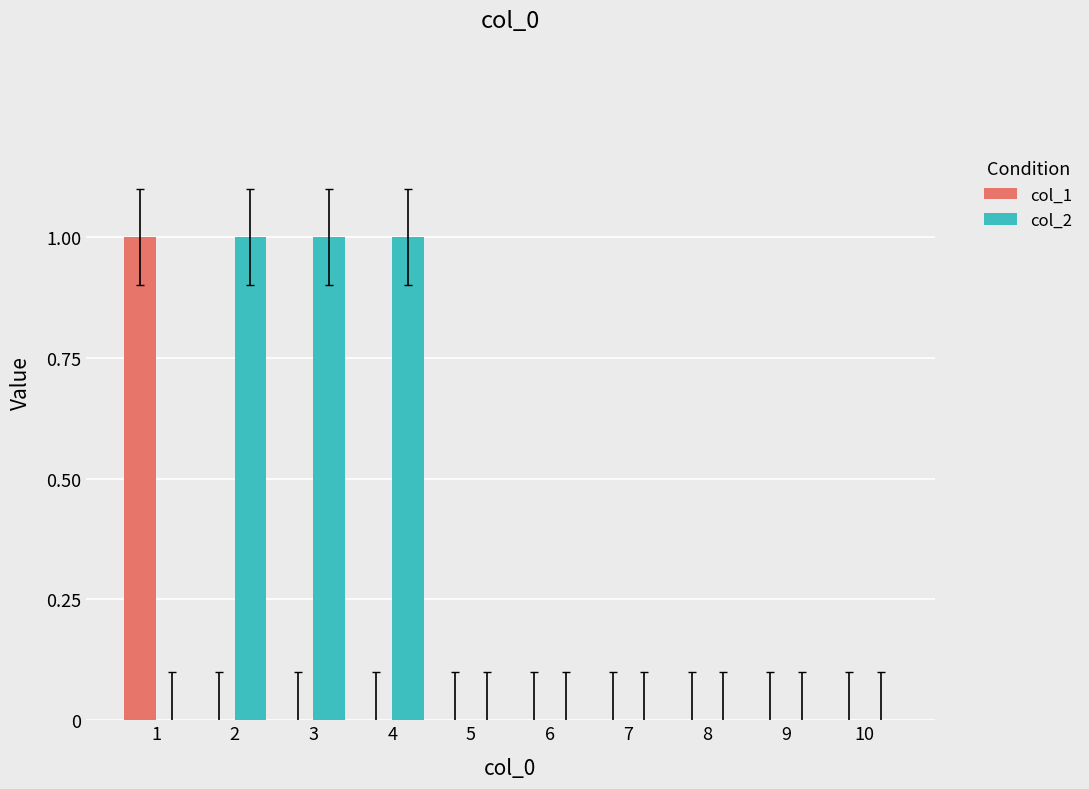

What is the maximum value for col_1?

1